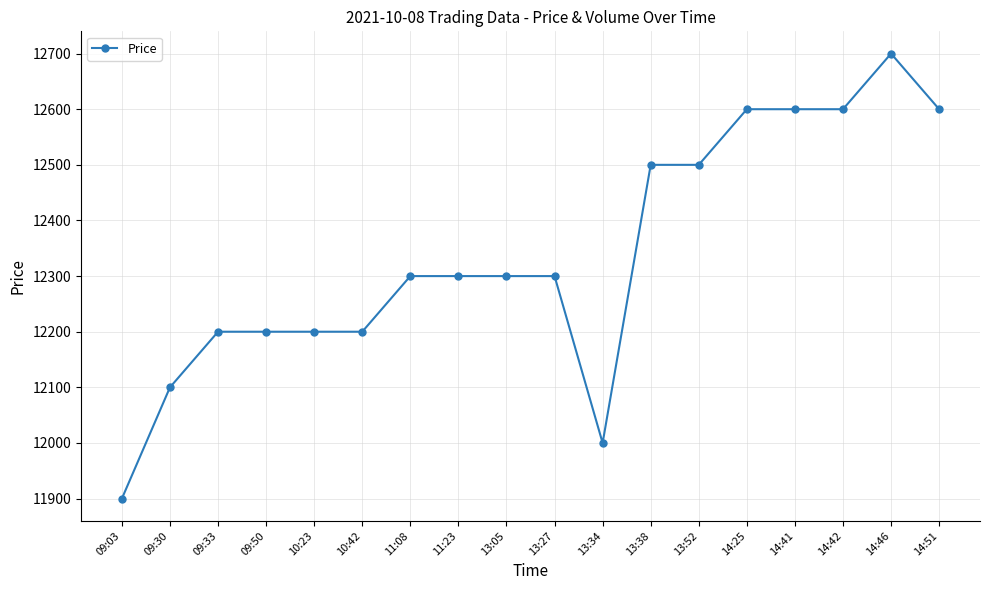

Count the values in the range 12200 to 12600.

14